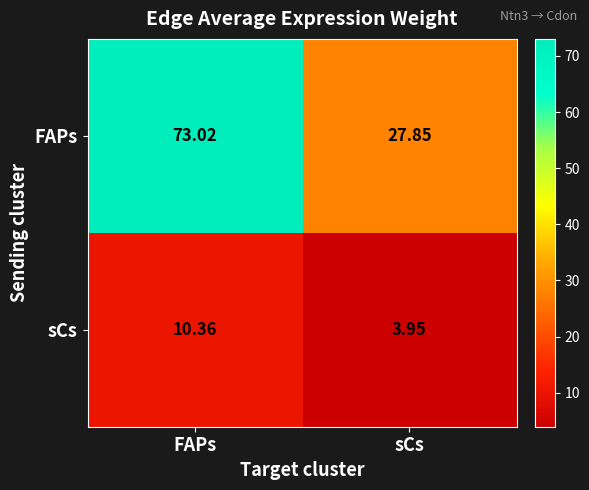

Which category has the highest value in the FAPs series?

FAPs